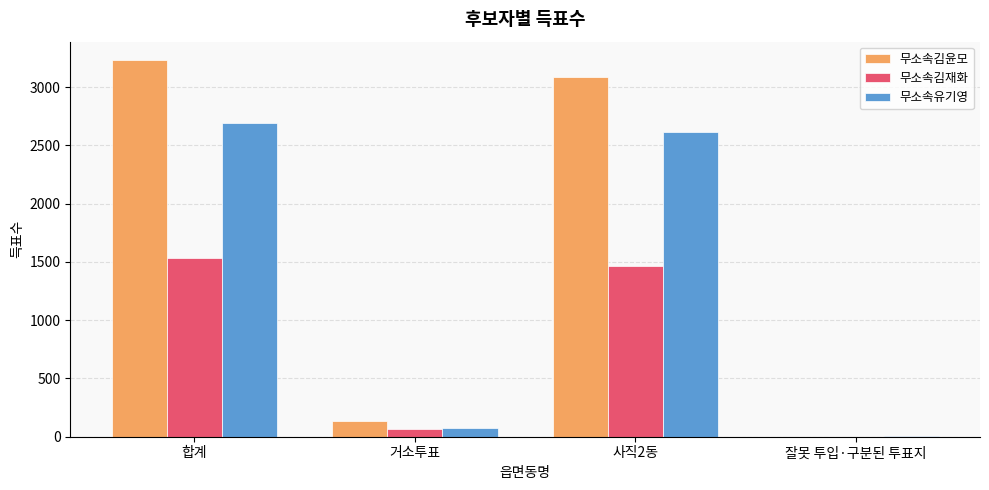

What is the highest value of the 무소속김재화 series?

1530